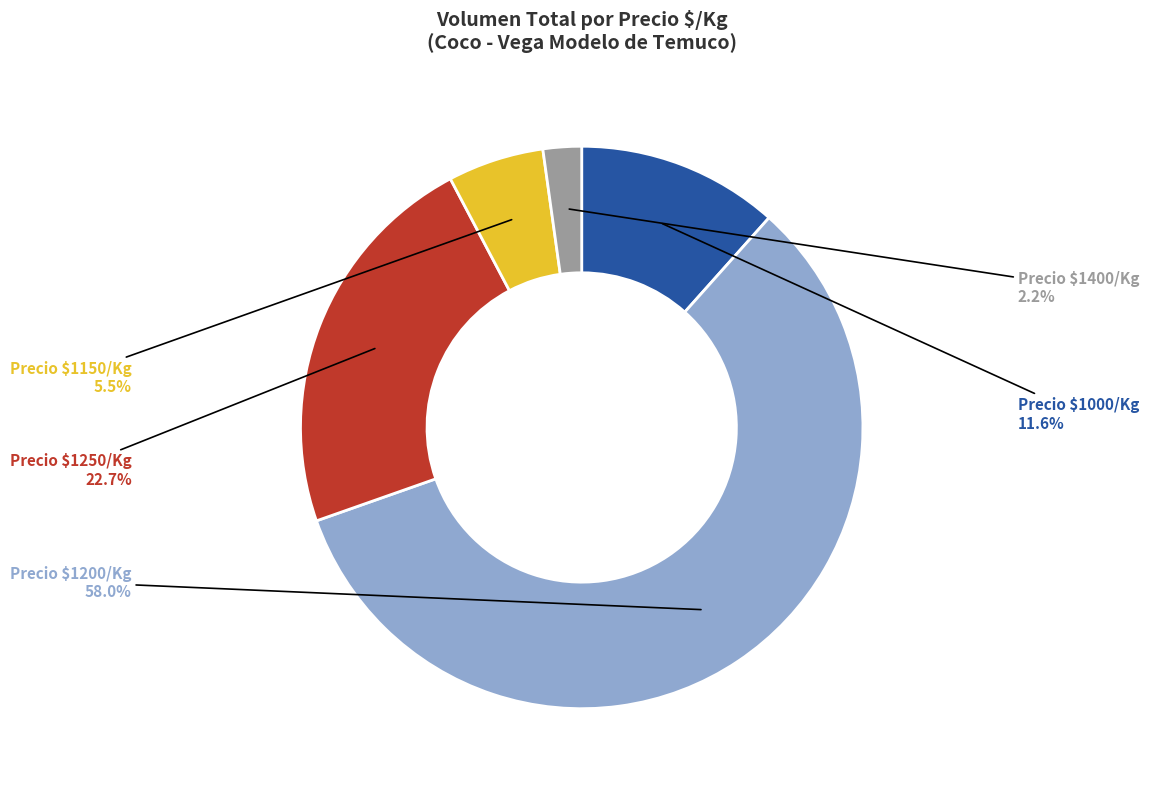

What is the largest slice in the pie chart?

Precio $1200/Kg